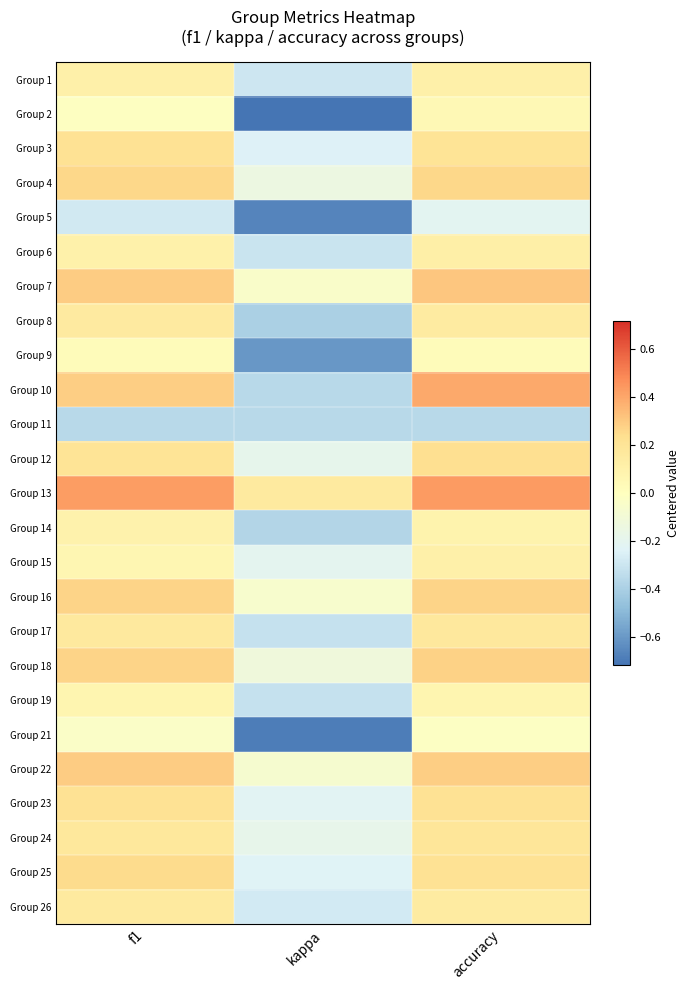

How many categories are shown in the chart?

3